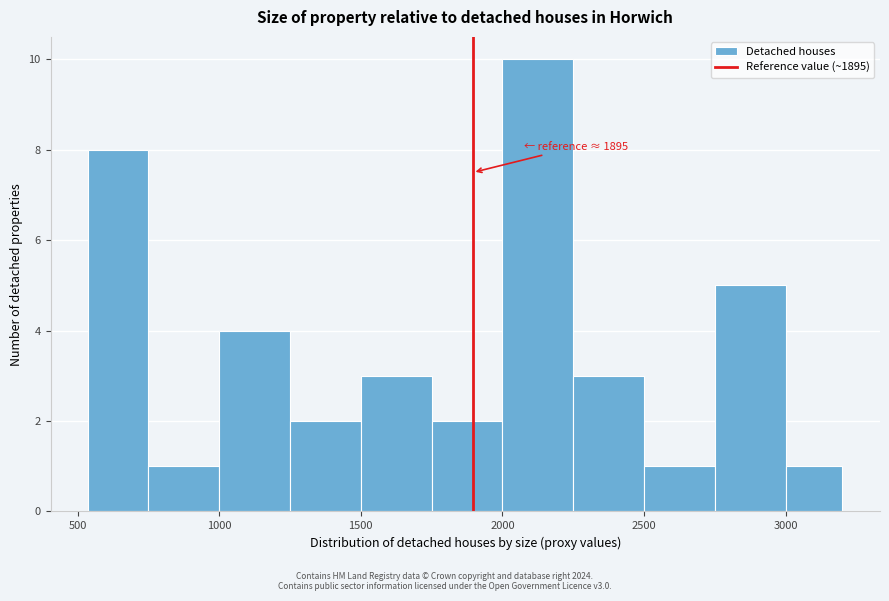

Over which range of the x-axis is the bar tallest?

2000 to 2250